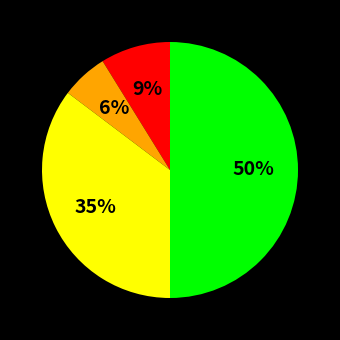

To the nearest percent, what is the average slice percentage?

25%